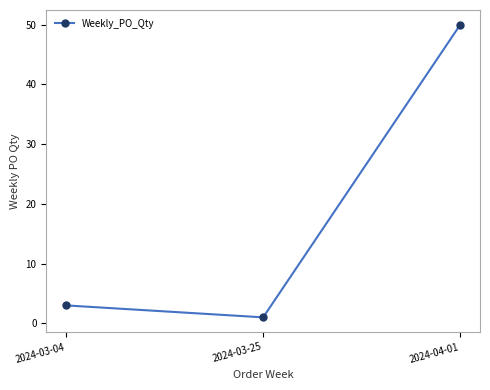

At which label is the value closest to 25?

2024-03-04